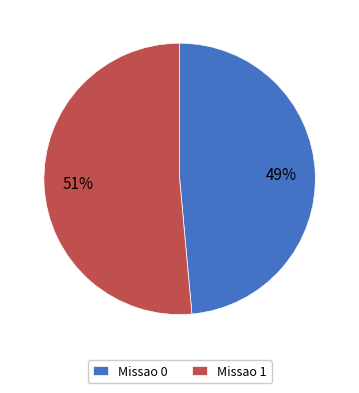

What percentage is the Missao 0 slice, to the nearest percent?

49%